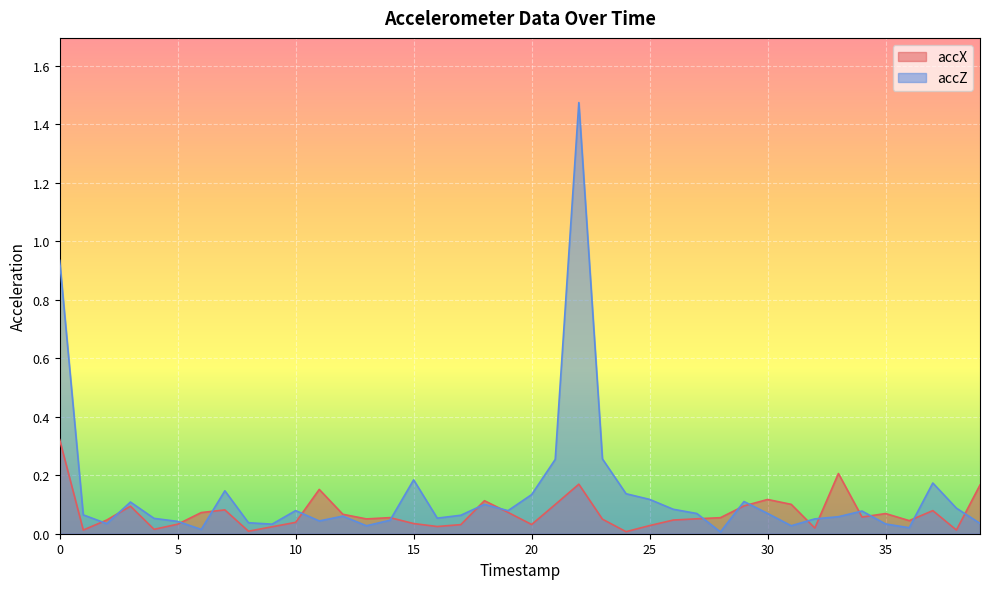

What is the total value across all series at 6?

0.1